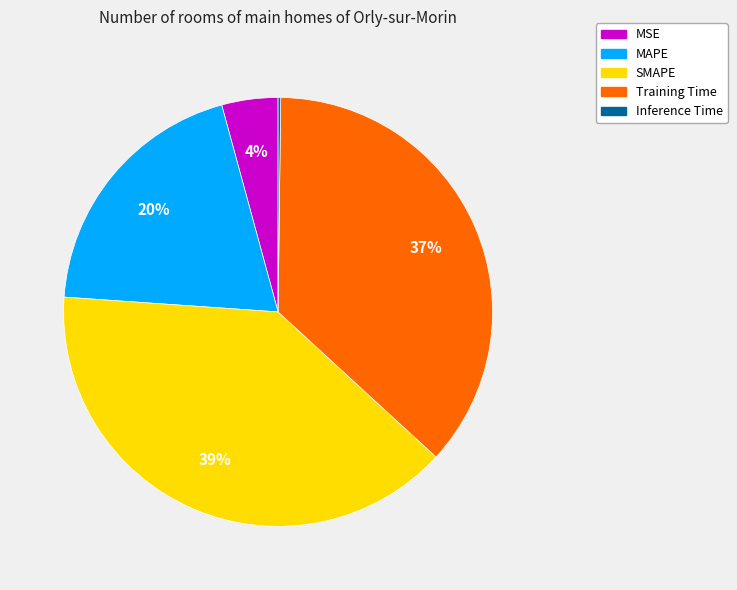

Between Training Time and SMAPE, which is larger?

SMAPE